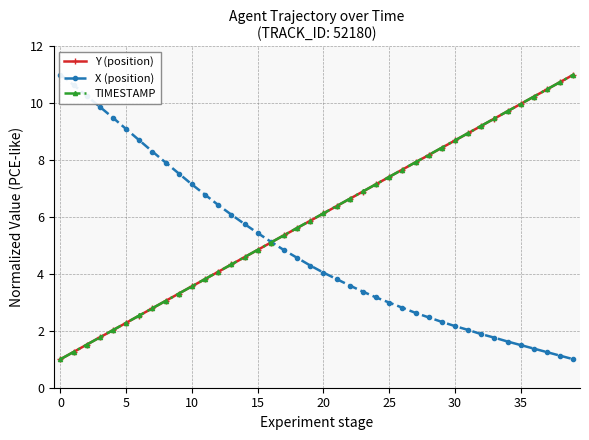

True or false: TIMESTAMP has a value of 8.4 at 29.

True